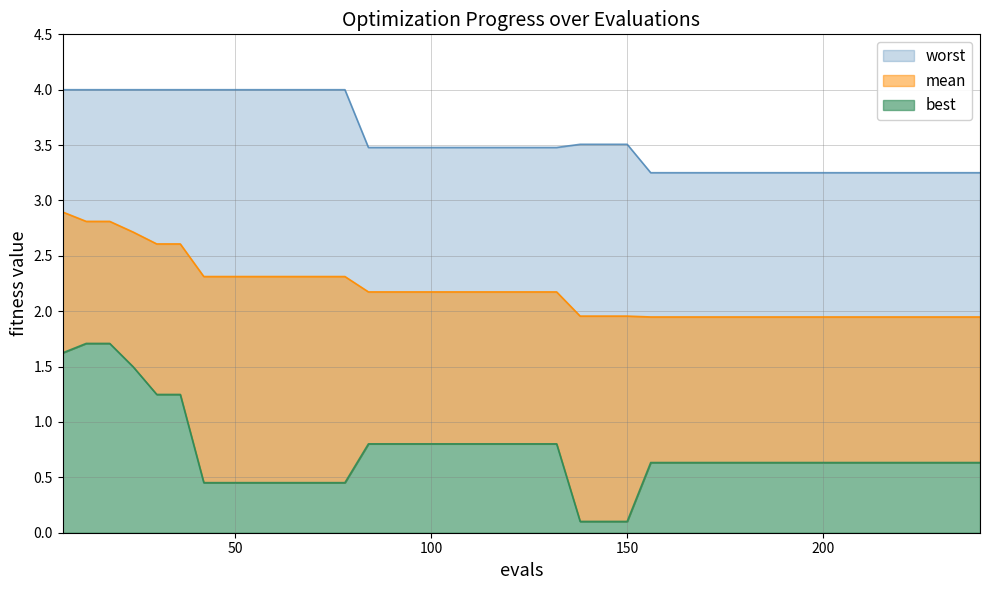

Reading left to right, what are all the values shown in this chart?

mean: 2.9	2.8	2.8	2.7	2.6	2.6	2.3	2.3	2.3	2.3	2.3	2.3	2.3	2.2	2.2	2.2	2.2	2.2	2.2	2.2	2.2	2.2	2.0	2.0	2.0	1.9	1.9	1.9	1.9	1.9	1.9	1.9	1.9	1.9	1.9	1.9	1.9	1.9	1.9	1.9
best: 1.6	1.7	1.7	1.5	1.2	1.2	0.5	0.5	0.5	0.5	0.5	0.5	0.5	0.8	0.8	0.8	0.8	0.8	0.8	0.8	0.8	0.8	0.1	0.1	0.1	0.6	0.6	0.6	0.6	0.6	0.6	0.6	0.6	0.6	0.6	0.6	0.6	0.6	0.6	0.6
worst: 4.0	4.0	4.0	4.0	4.0	4.0	4.0	4.0	4.0	4.0	4.0	4.0	4.0	3.5	3.5	3.5	3.5	3.5	3.5	3.5	3.5	3.5	3.5	3.5	3.5	3.3	3.3	3.3	3.3	3.3	3.3	3.3	3.3	3.3	3.3	3.3	3.3	3.3	3.3	3.3